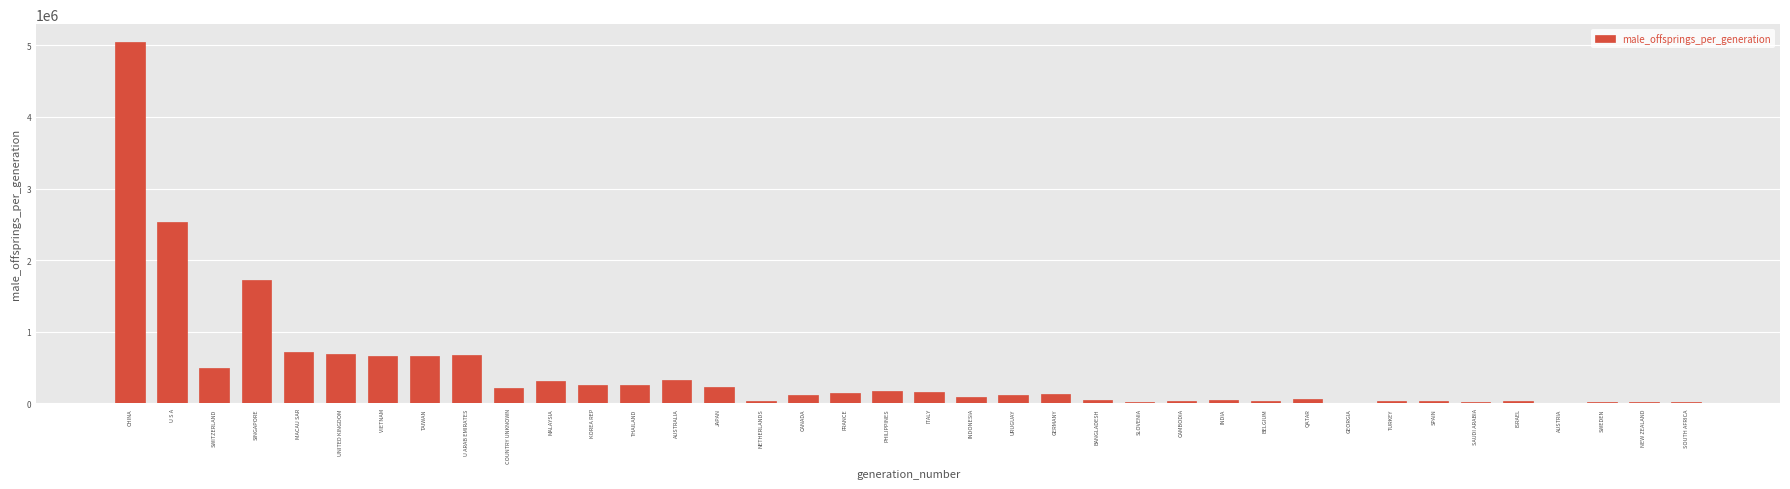

The value at SWITZERLAND is 680323.9. True or false?

False